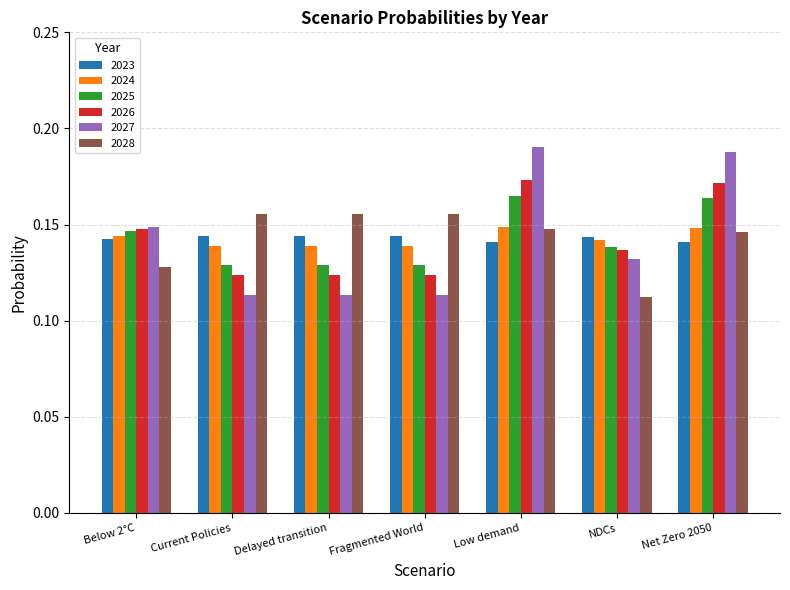

Which series has the widest spread of values?

2027